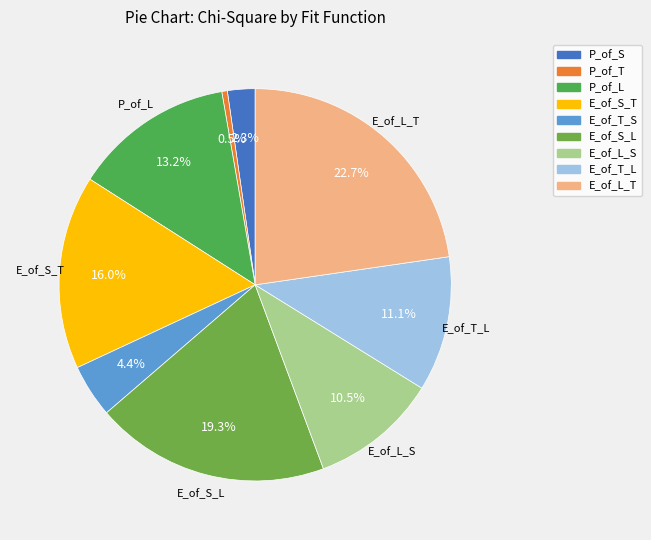

Is P_of_S the majority of the pie?

No